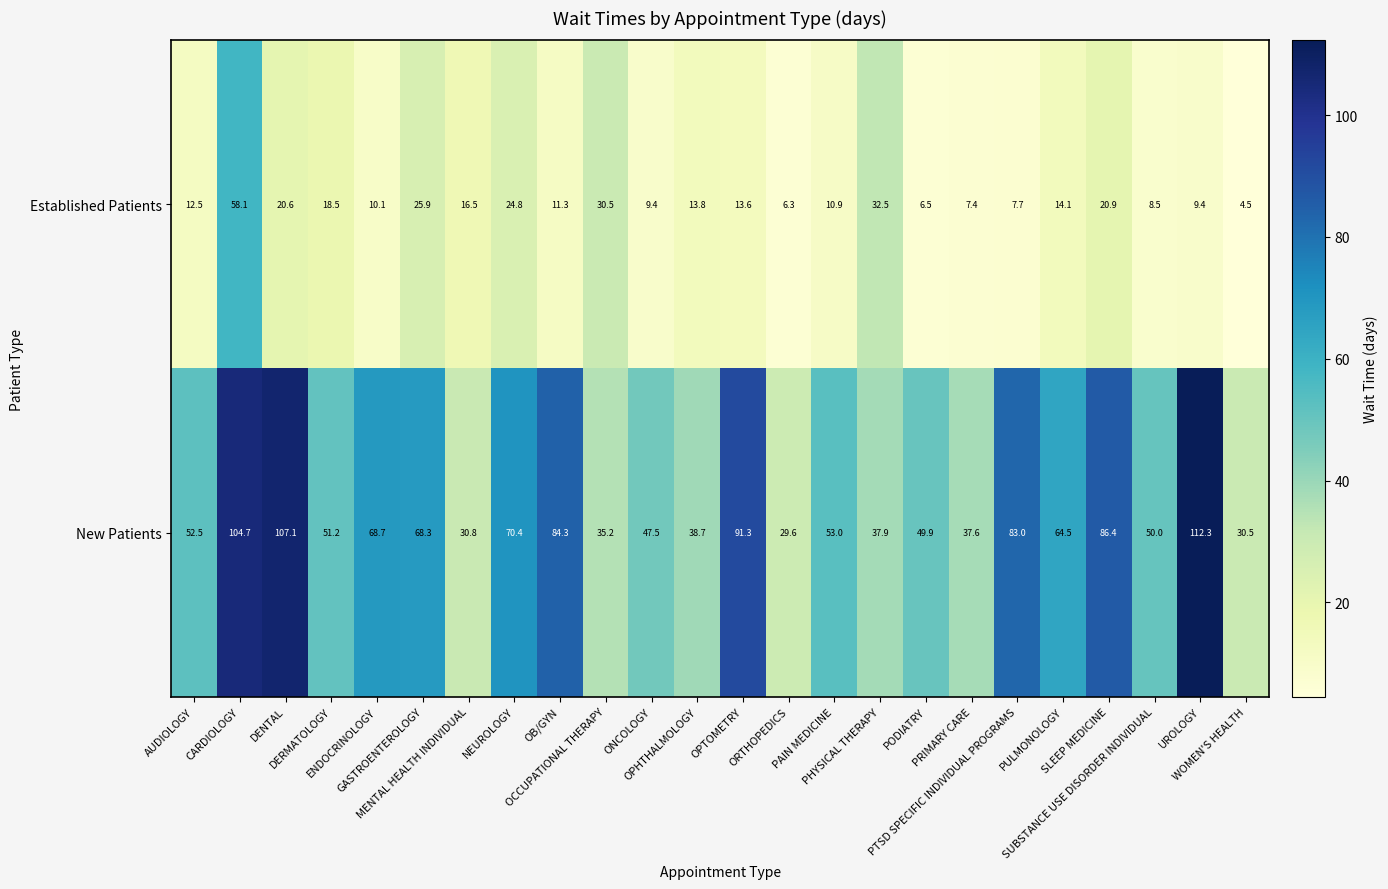

Which series has the largest range (max minus min)?

New Patients